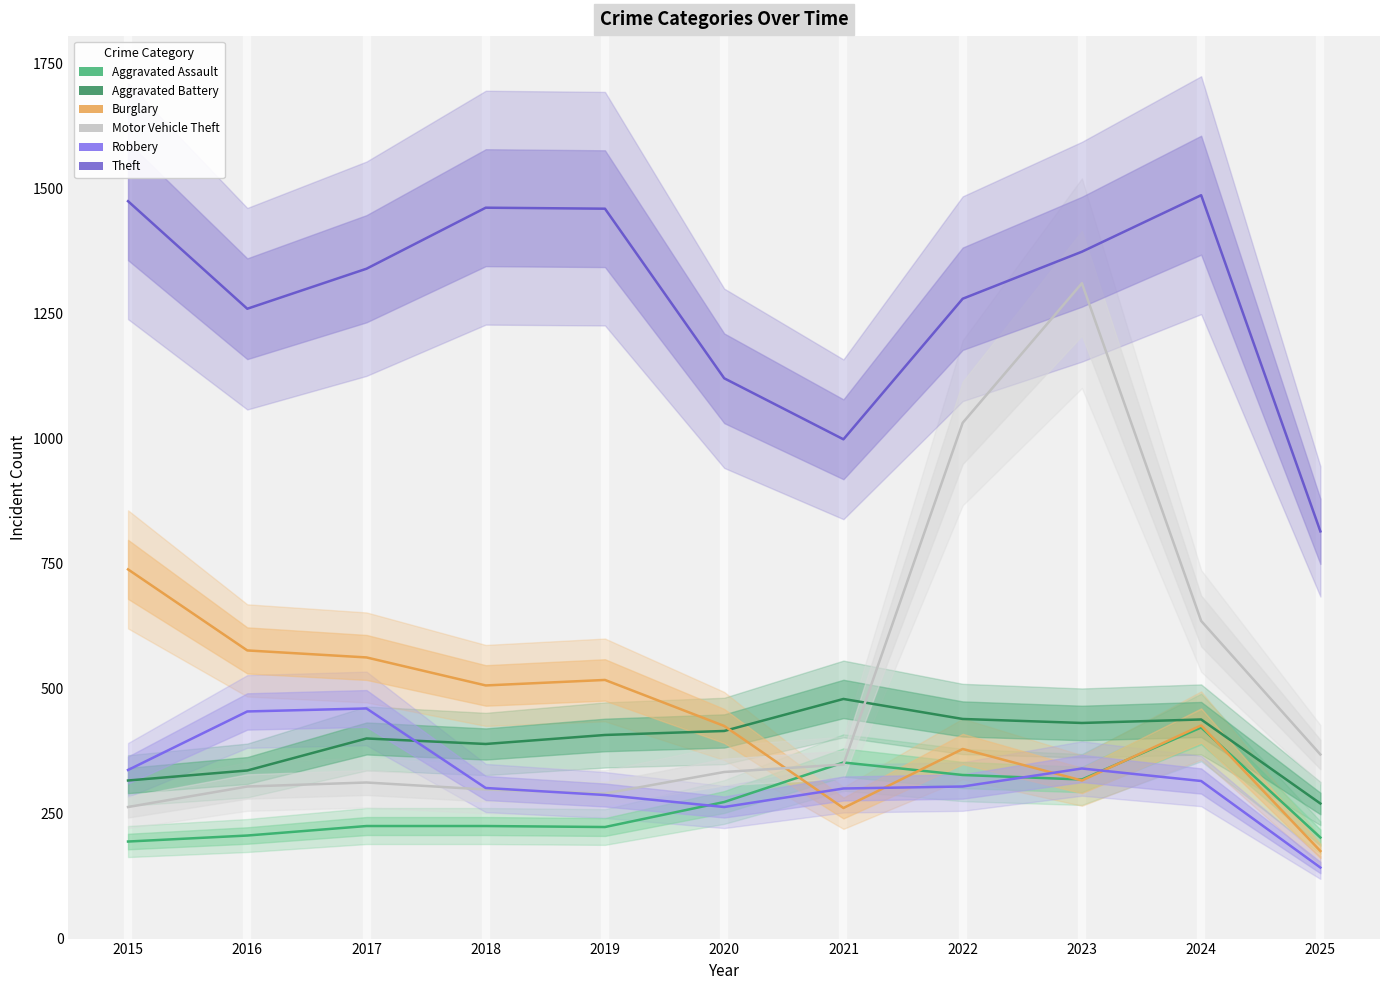

Where do Burglary and Motor Vehicle Theft first cross each other?

2020 and 2021